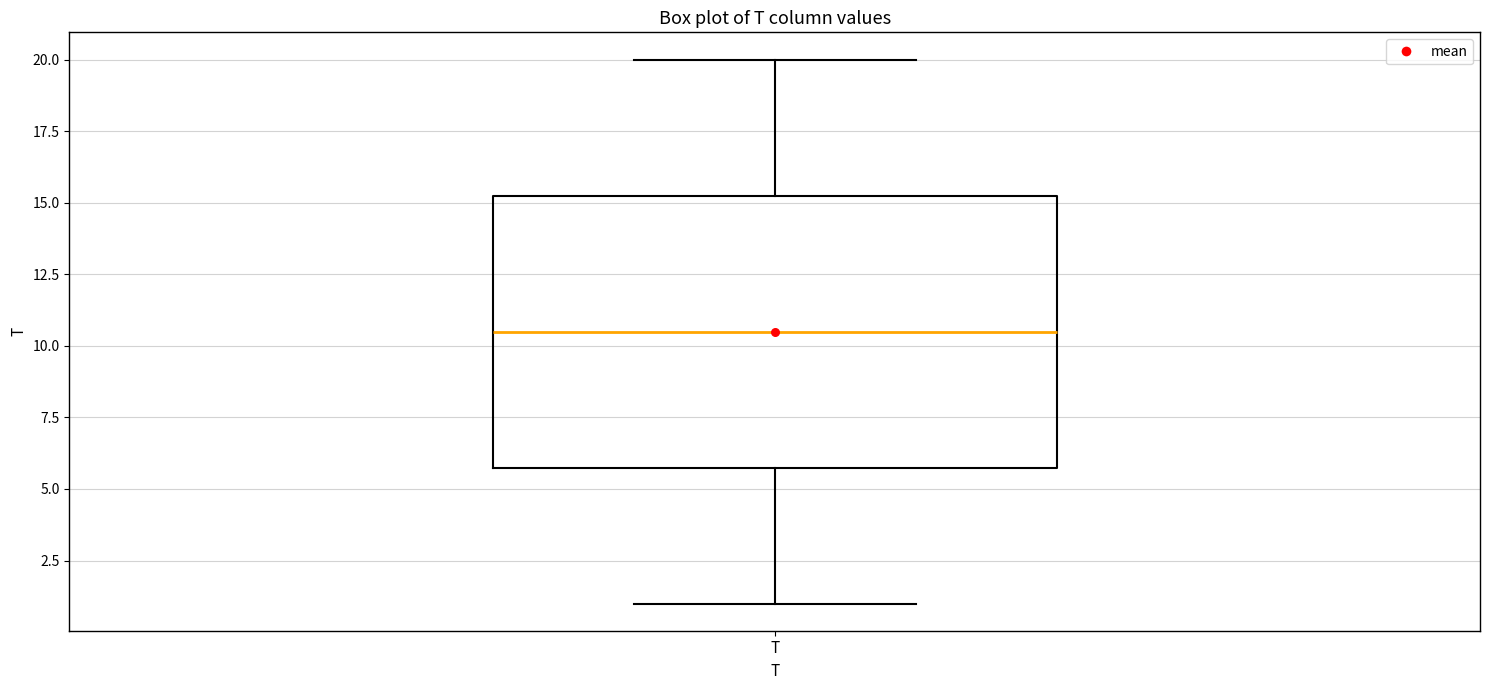

Read this box plot against the y-axis: the position of the median line, the range covered by the box, and the ends of both whiskers. The values are not printed on the chart, so give them approximately, as read against the axis.

median 10.5, box 6.0 to 15.5, whiskers 1.0 to 20.0